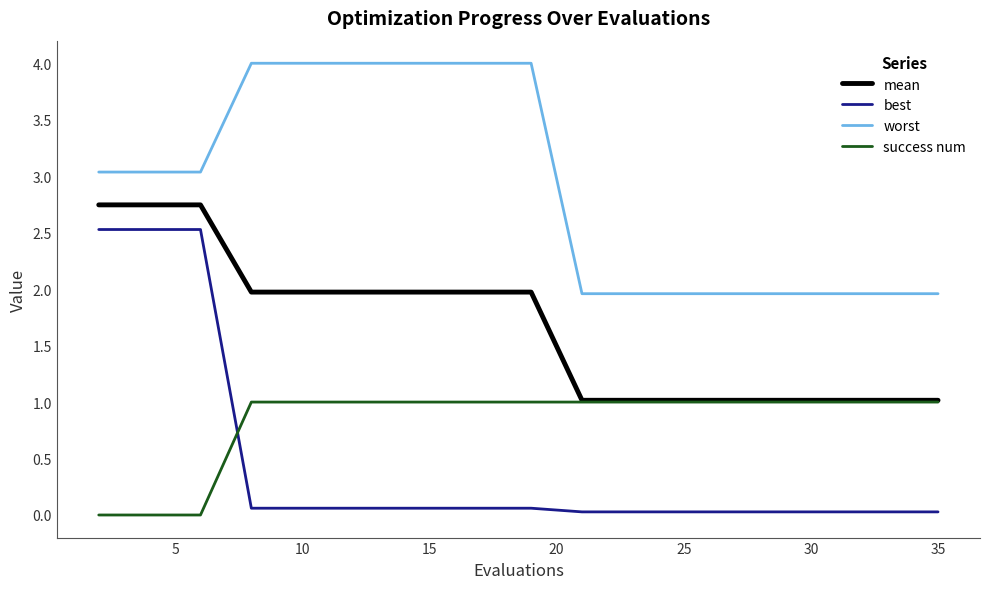

True or false: best and worst intersect in this chart.

False